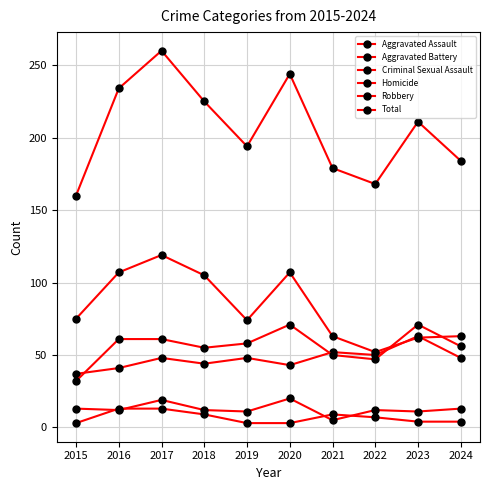

At how many categories does at least one series exceed 240?

2